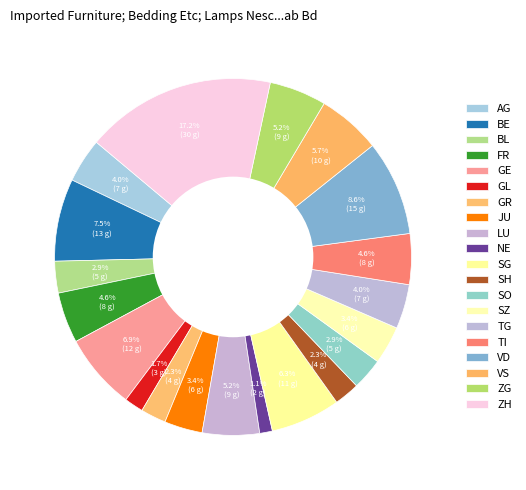

Which has a higher value, GE or TI?

GE